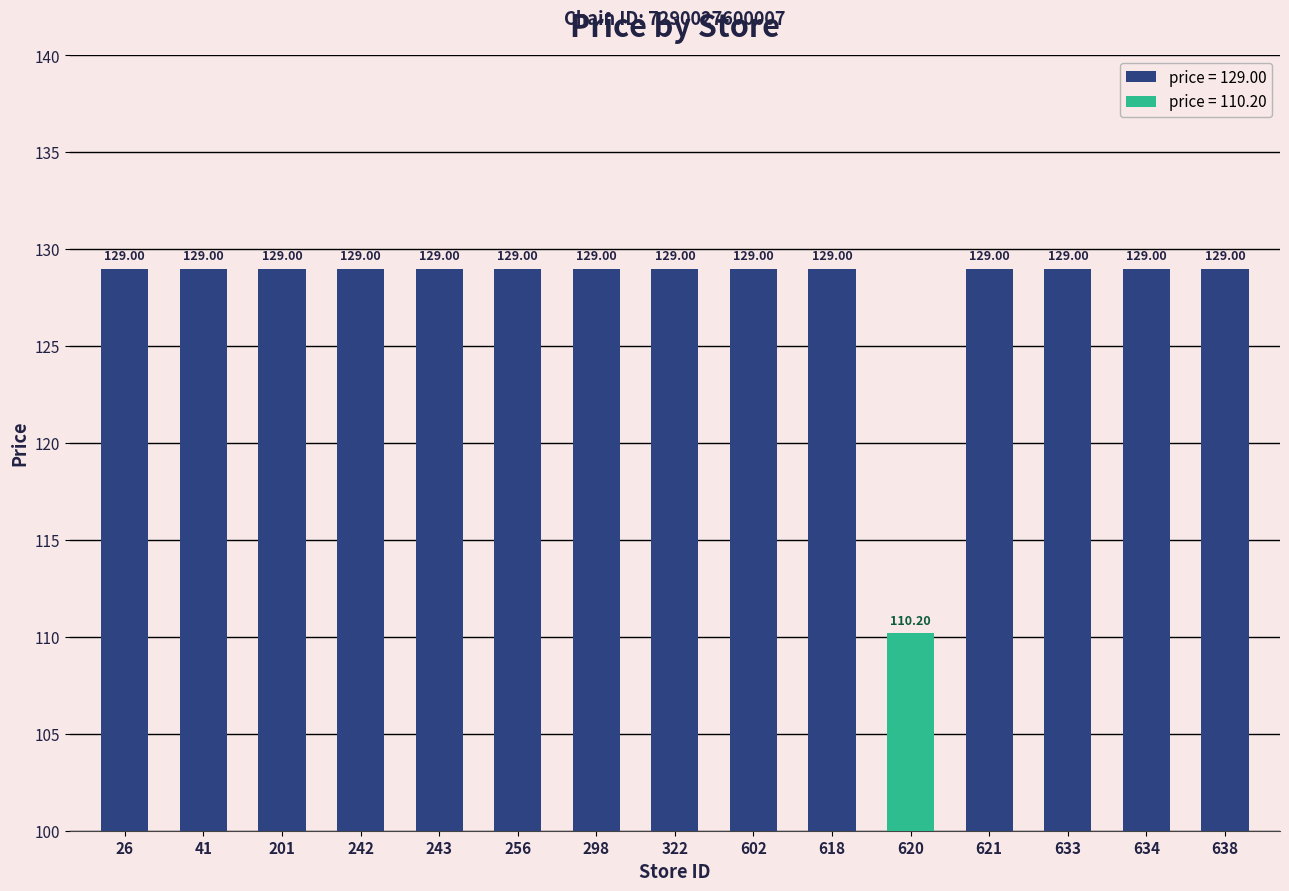

Which label corresponds to the smallest value in the chart?

620